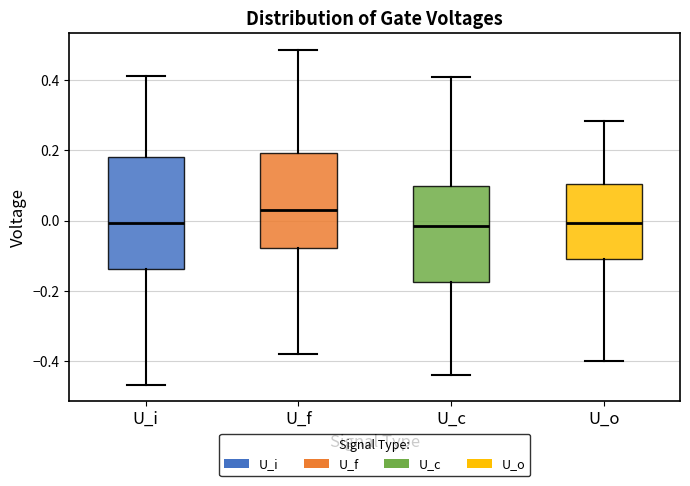

Which box is the tallest, from its lower edge to its upper edge?

U_i